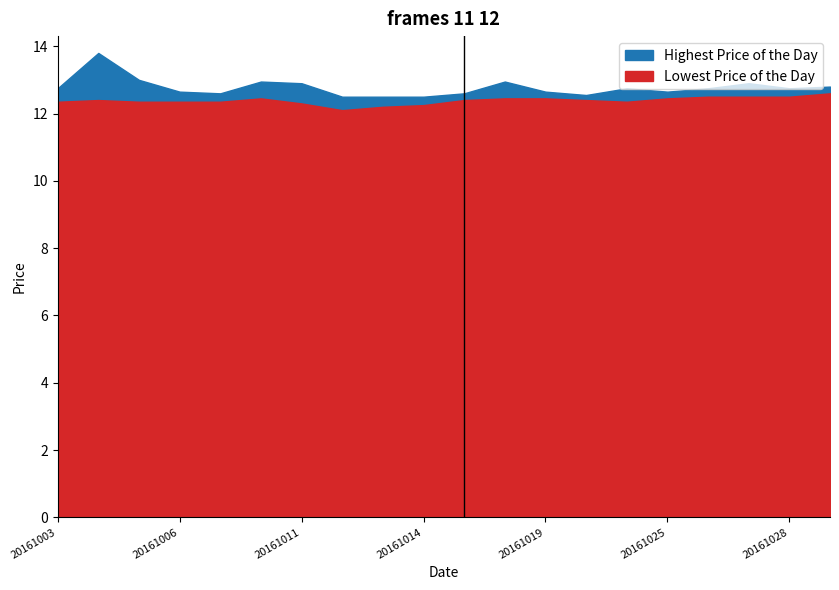

At which category does Lowest Price of the Day reach its first local peak?

20161004